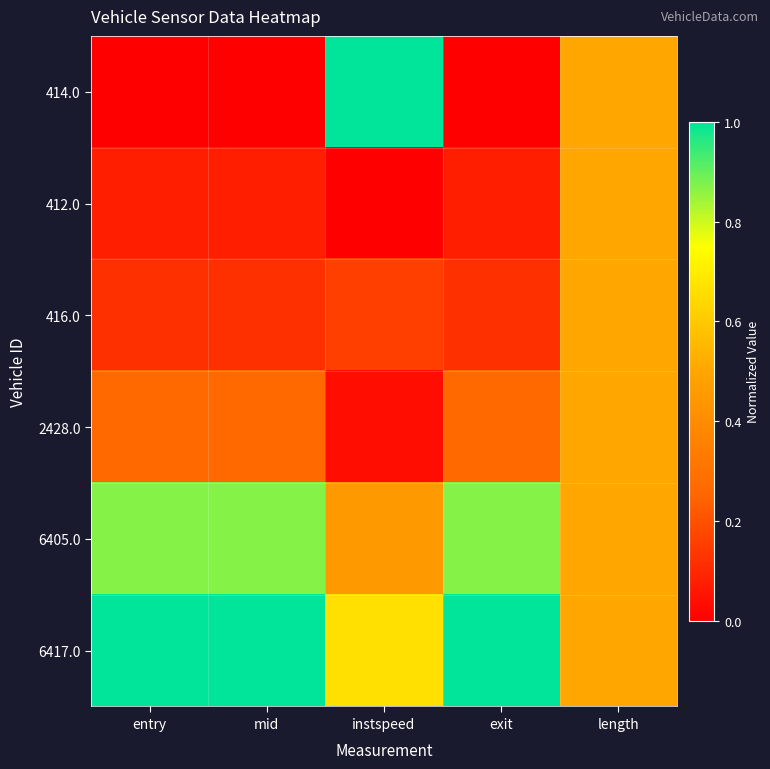

Reading right to left, what are all the values shown in this chart?

414.0: length=0.5	exit=0.0	instspeed=1.0	mid=0.0	entry=0.0
412.0: length=0.5	exit=0.1	instspeed=0.0	mid=0.1	entry=0.1
416.0: length=0.5	exit=0.1	instspeed=0.2	mid=0.1	entry=0.1
2428.0: length=0.5	exit=0.3	instspeed=0.0	mid=0.3	entry=0.3
6405.0: length=0.5	exit=0.9	instspeed=0.5	mid=0.9	entry=0.9
6417.0: length=0.5	exit=1.0	instspeed=0.7	mid=1.0	entry=1.0